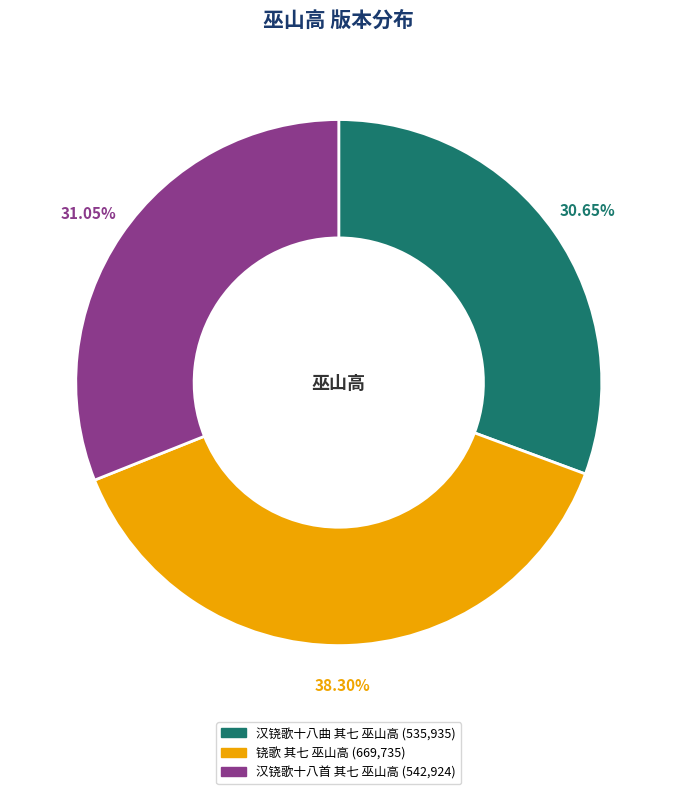

What percentage is the 铙歌 其七 巫山高 slice, to the nearest percent?

38%